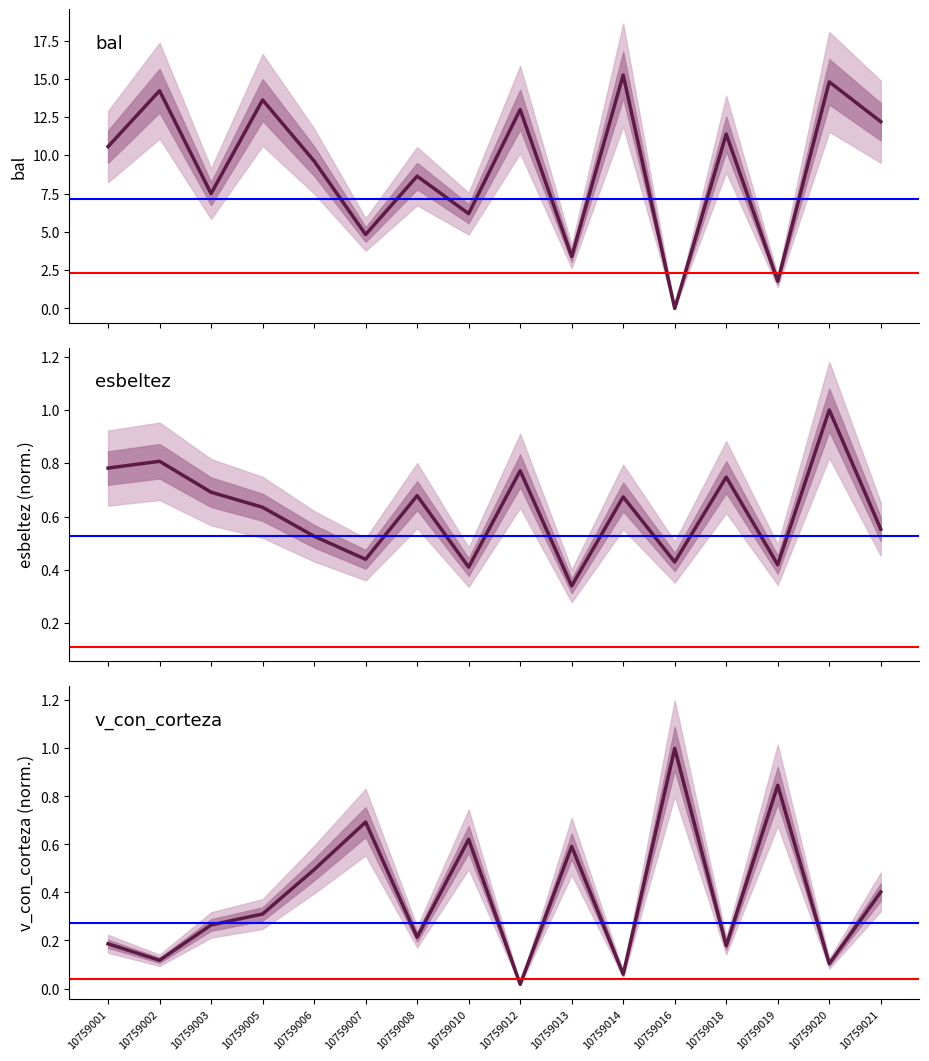

Reading left to right, transcribe all the data shown in this chart.

bal: 10759001=10.6	10759002=14.2	10759003=7.5	10759005=13.6	10759006=9.6	10759007=4.8	10759008=8.6	10759010=6.2	10759012=13.0	10759013=3.4	10759014=15.2	10759016=0.0	10759018=11.4	10759019=1.8	10759020=14.8	10759021=12.2
esbeltez: 10759001=0.8	10759002=0.8	10759003=0.7	10759005=0.6	10759006=0.5	10759007=0.4	10759008=0.7	10759010=0.4	10759012=0.8	10759013=0.3	10759014=0.7	10759016=0.4	10759018=0.7	10759019=0.4	10759020=1.0	10759021=0.6
v_con_corteza: 10759001=0.2	10759002=0.1	10759003=0.3	10759005=0.3	10759006=0.5	10759007=0.7	10759008=0.2	10759010=0.6	10759012=0.0	10759013=0.6	10759014=0.1	10759016=1.0	10759018=0.2	10759019=0.8	10759020=0.1	10759021=0.4